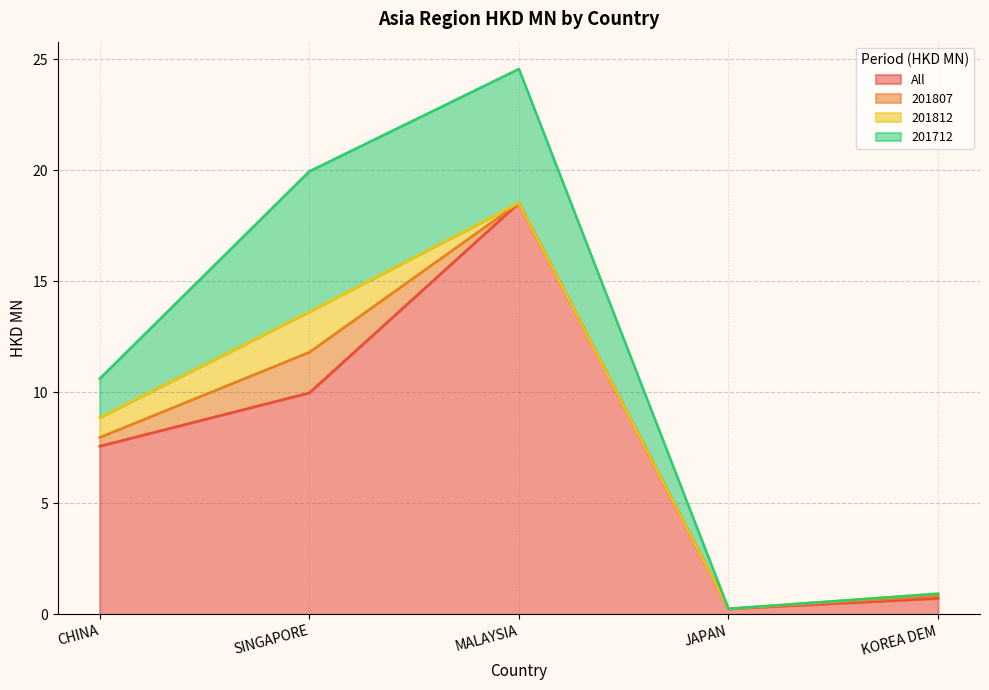

What are all the series names shown in the legend?

All, 201807, 201812, 201712